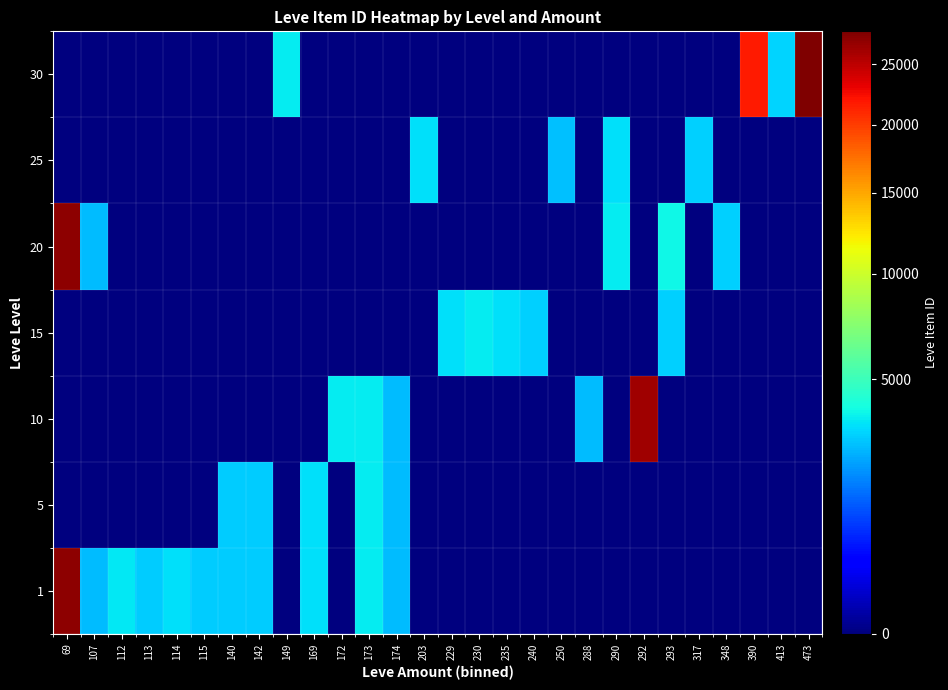

Count the number of categories in the chart.

28